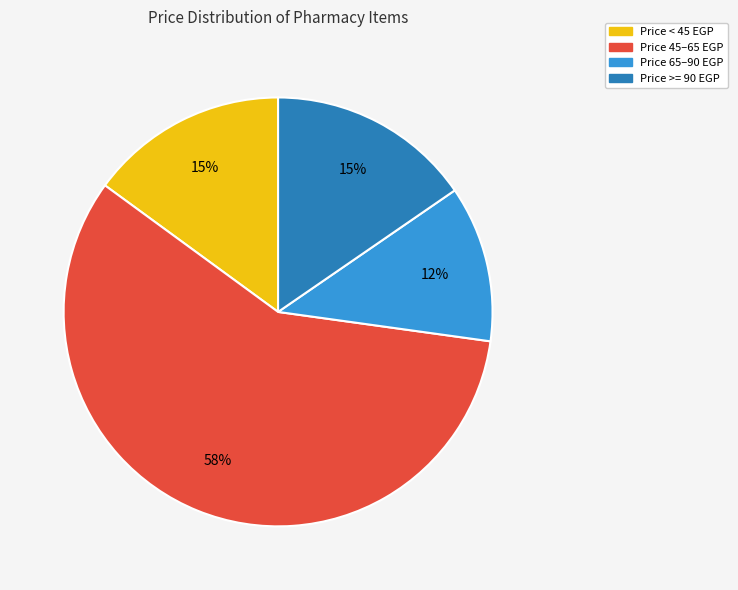

How many slices are in this pie chart?

4